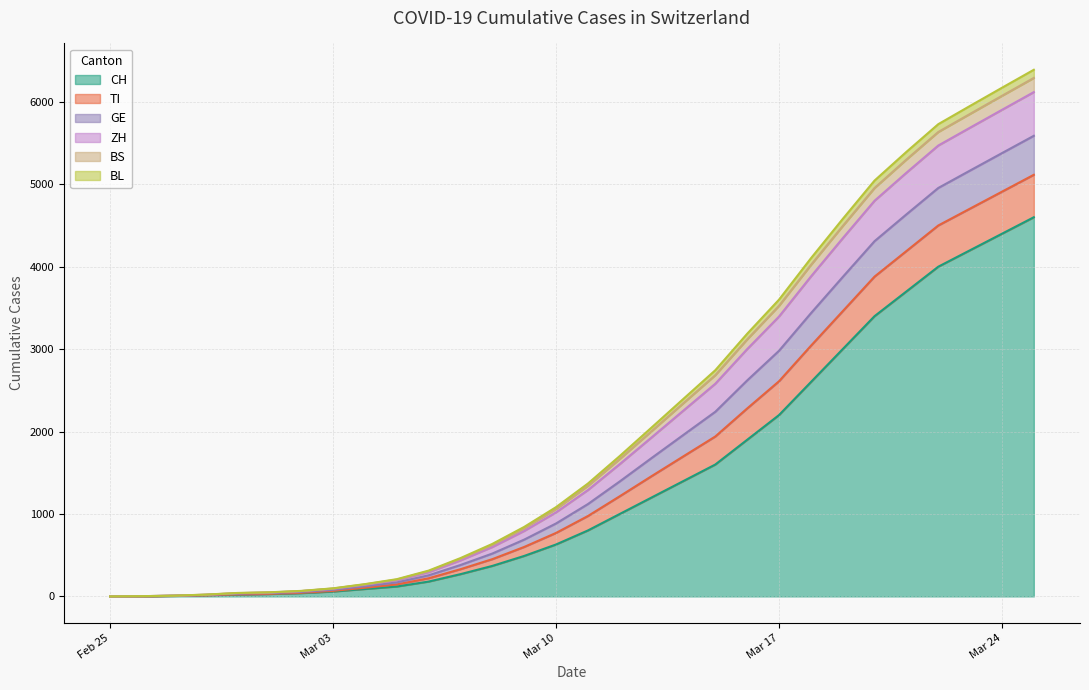

Between 2020-03-14 and 2020-03-19, which is larger?

2020-03-19